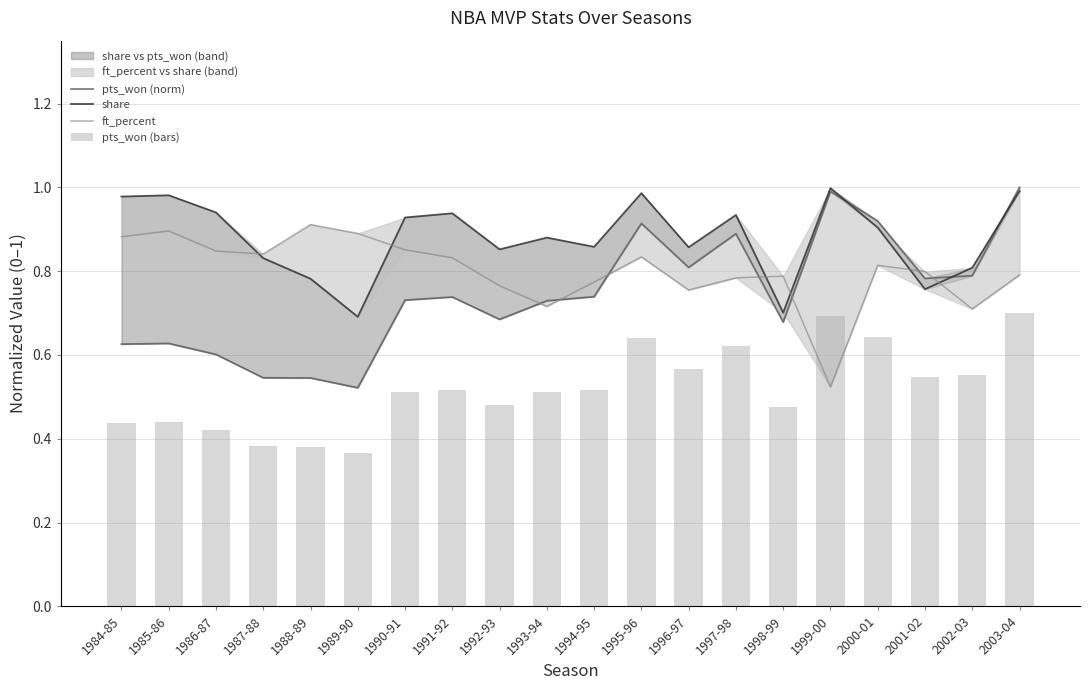

The value of share at 1995-96 is 1.6. True or false?

False